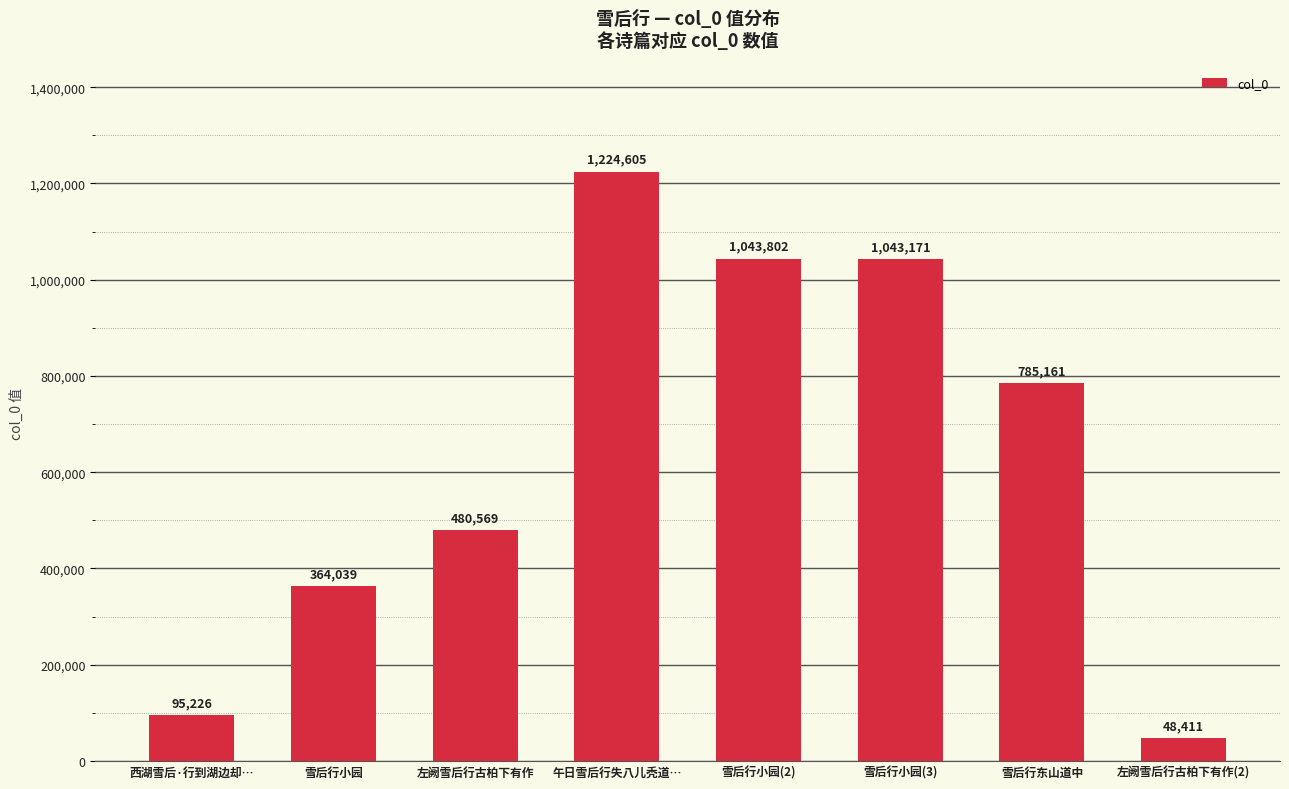

What is the ratio of the value at 午日雪后行失八儿秃道… to the value at 左阙雪后行古柏下有作(2)?

25.3